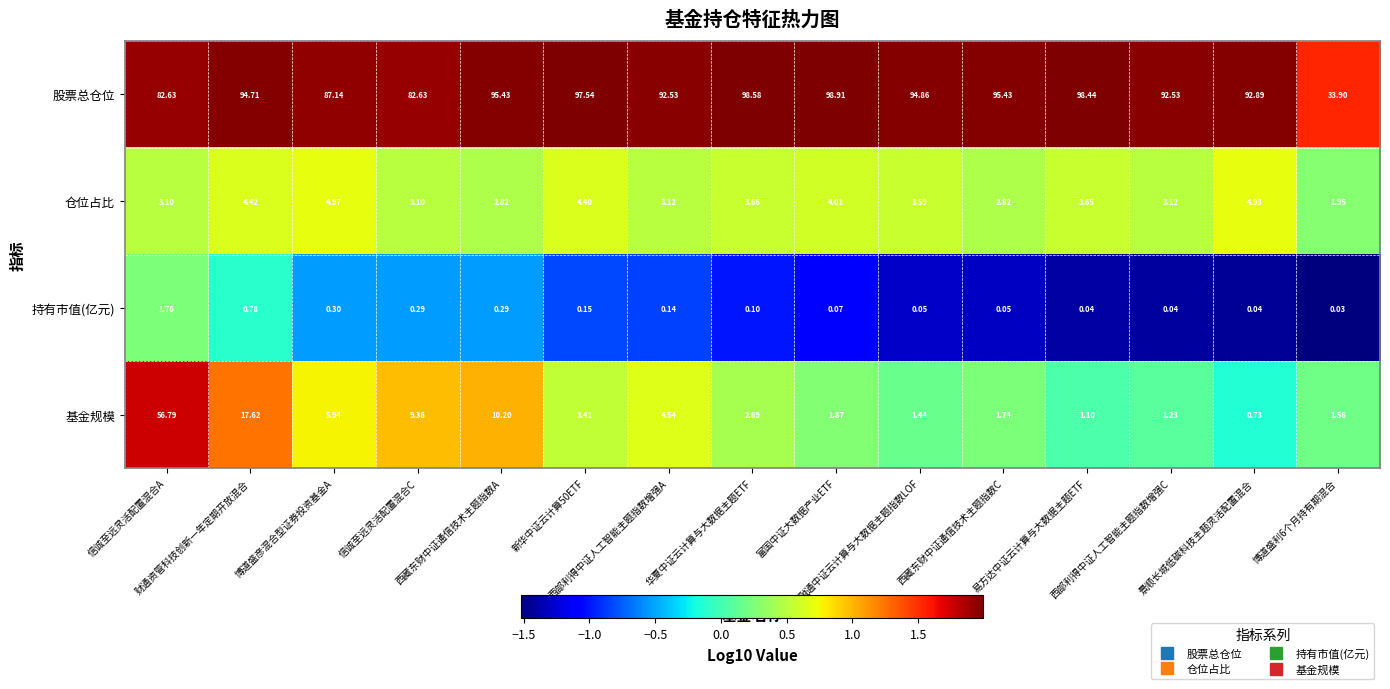

Rank the series by their maximum value, from highest to lowest.

股票总仓位, 基金规模, 仓位占比, 持有市值(亿元)